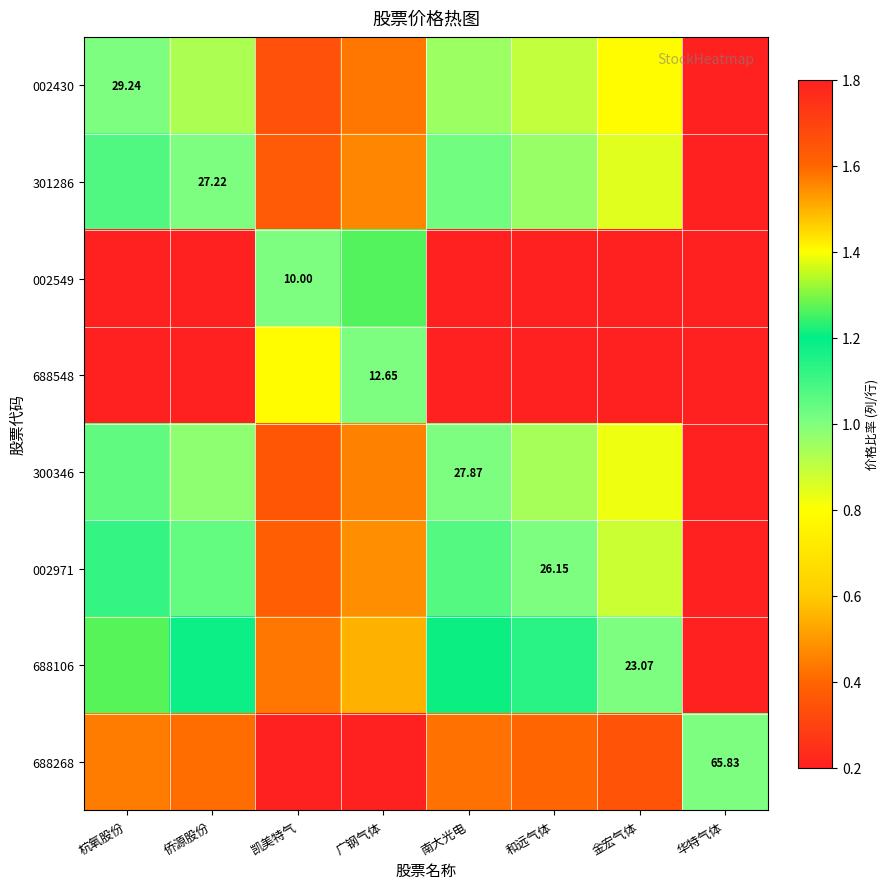

List the series in order of their peak value, lowest first.

688268, 002430, 300346, 301286, 002971, 688106, 688548, 002549